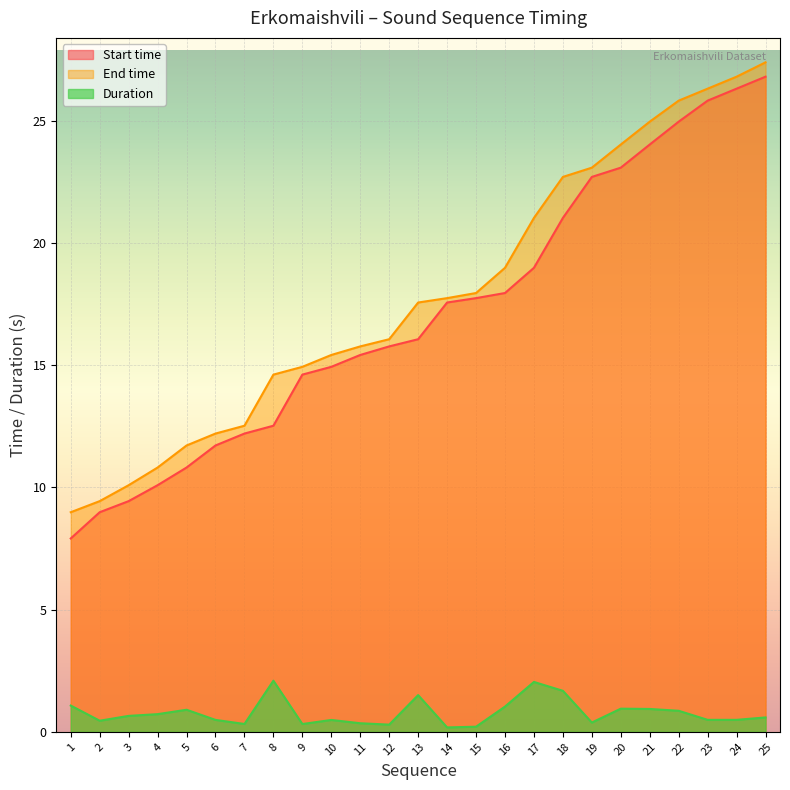

Which series has the widest spread of values?

Start time